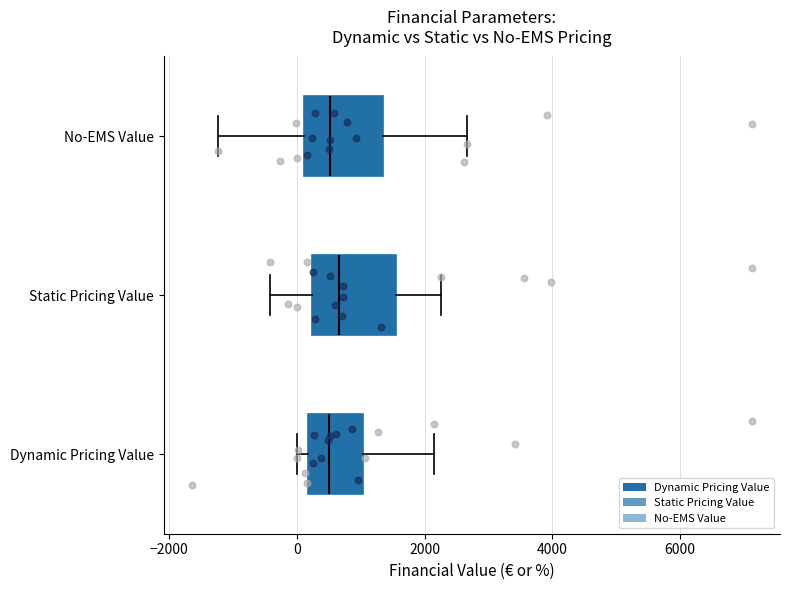

Reading bottom to top, transcribe this box plot: for each box, give where its median line is, the range the box spans, and where its two whiskers end, as read against the x-axis. The values are not printed on the chart, so give them approximately, as read against the axis.

Dynamic Pricing Value: median 600, box 200 to 1000, whiskers 0 to 2200
Static Pricing Value: median 600, box 200 to 1600, whiskers -400 to 2200
No-EMS Value: median 600, box 200 to 1400, whiskers -1200 to 2600